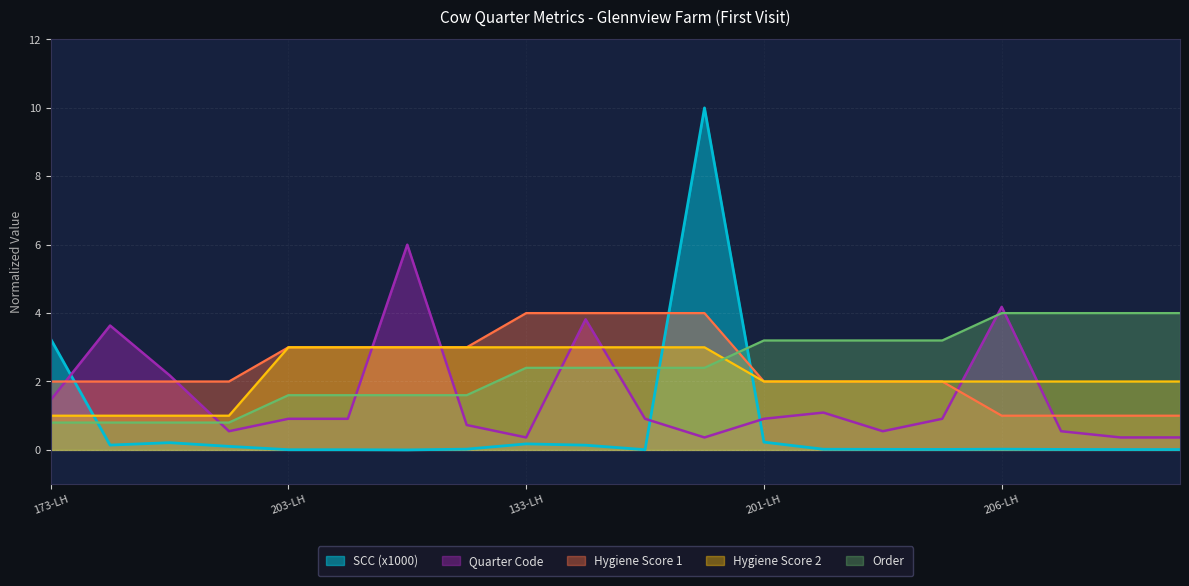

What is the greatest value displayed?

10.0